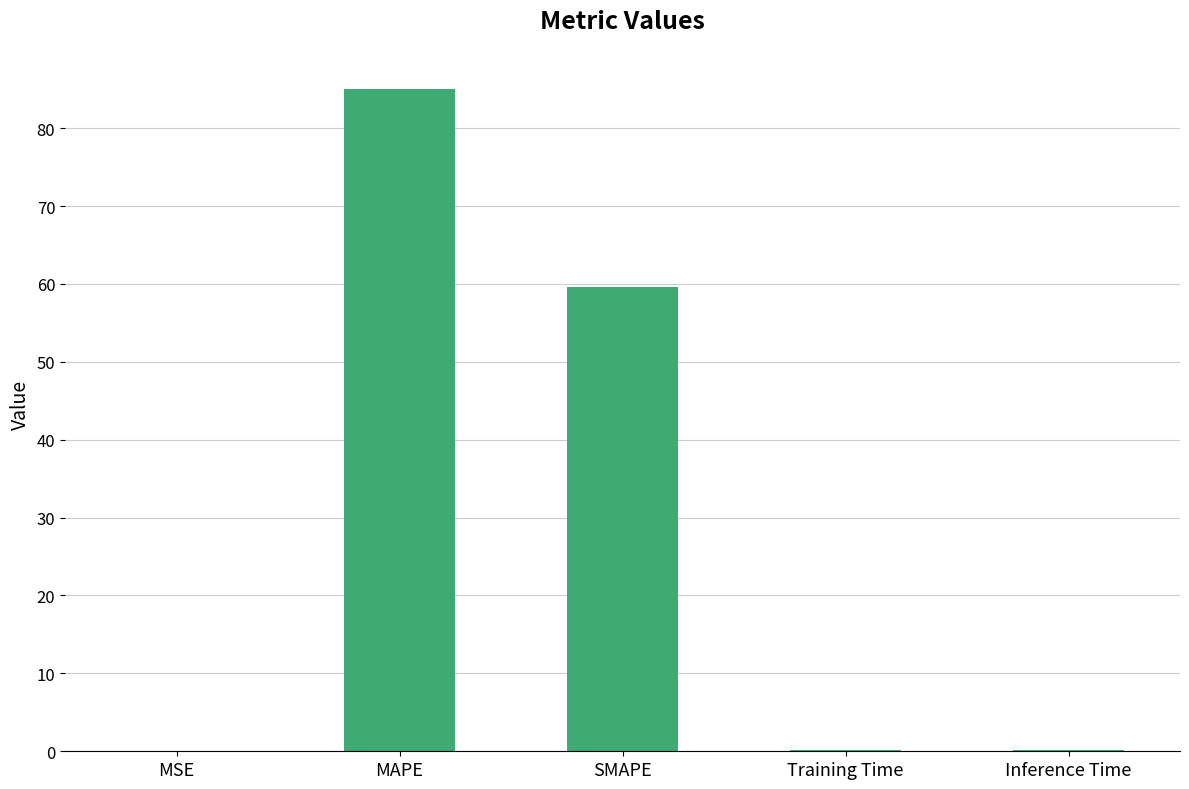

Which has a higher value, Training Time or MAPE?

MAPE